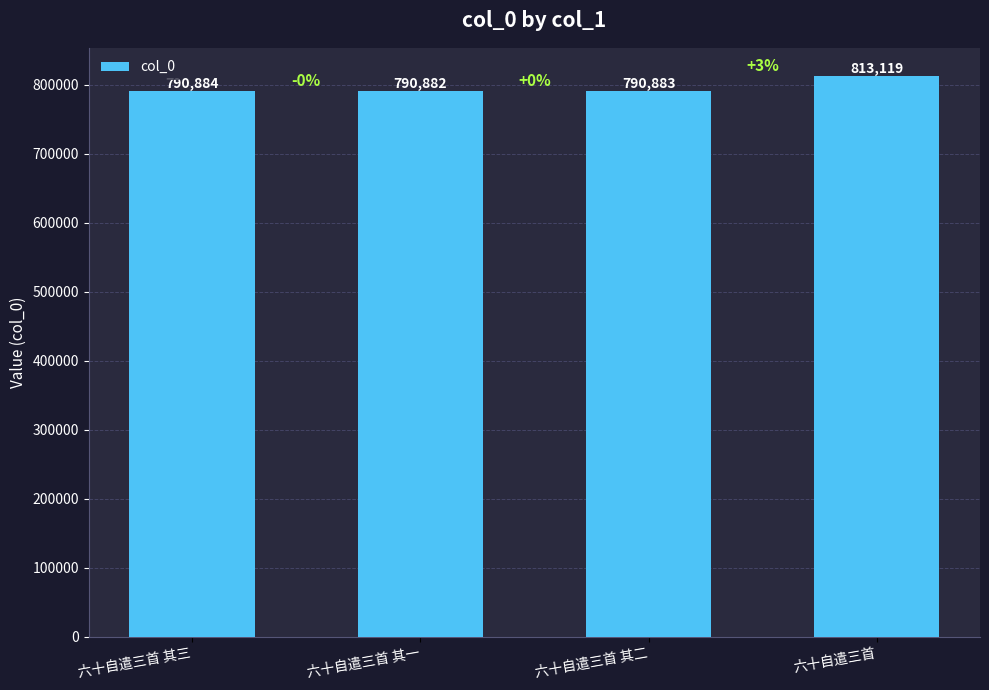

At which label is the value closest to 802000?

六十自遣三首 其三